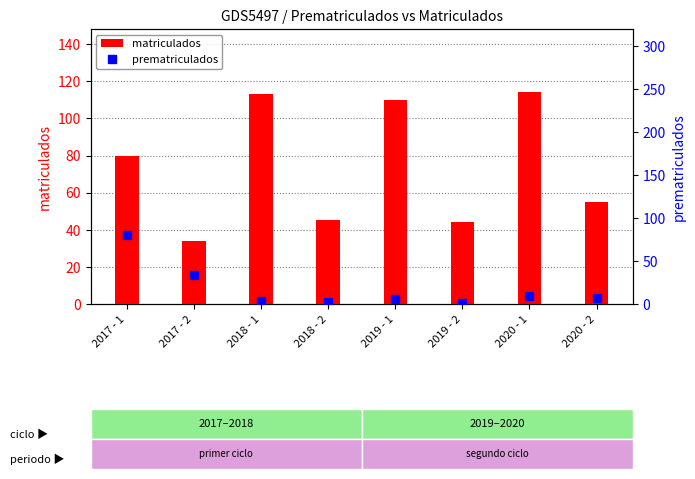

Does the chart contain any negative values?

No